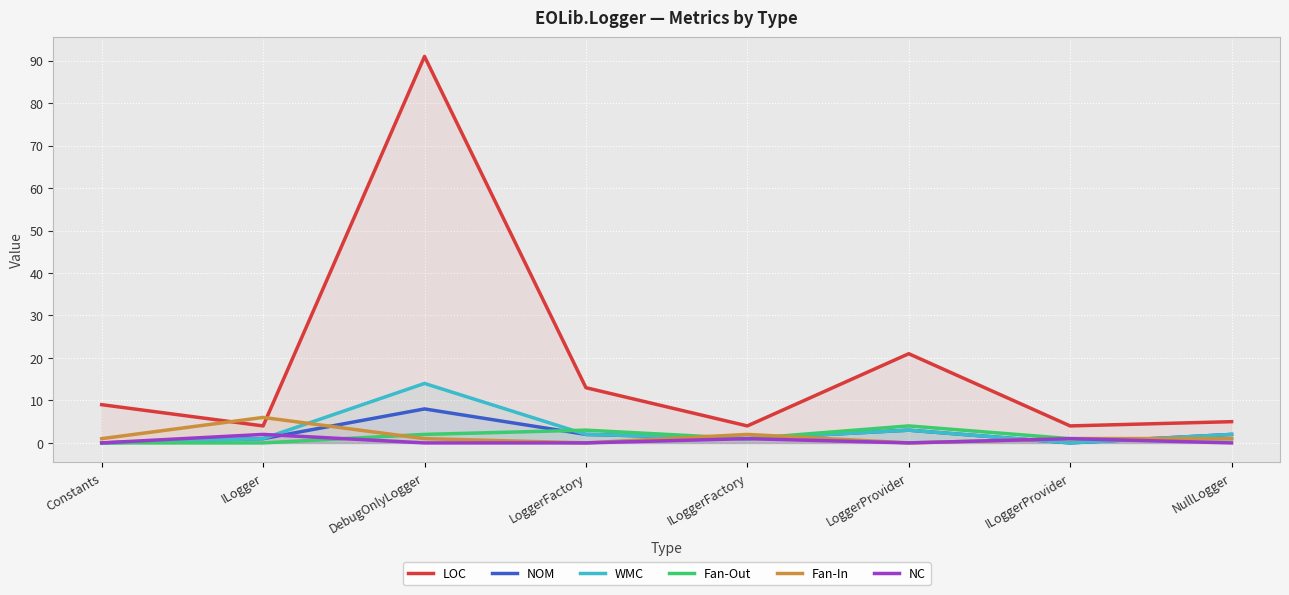

What is the difference between the maximum and minimum values in the NC series?

2